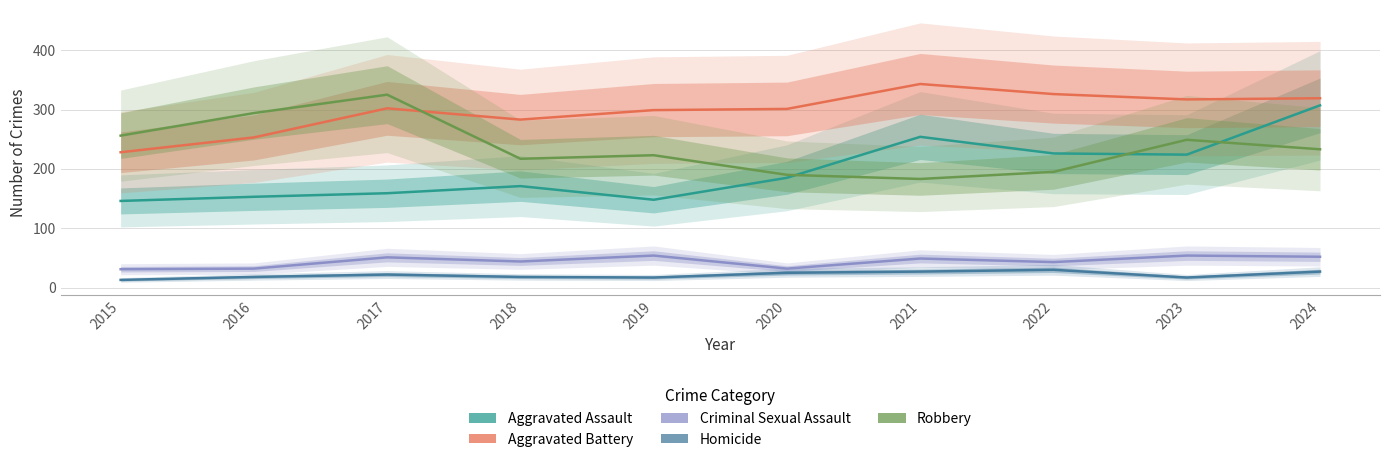

True or false: Robbery has a value of 68 at 2018.

False